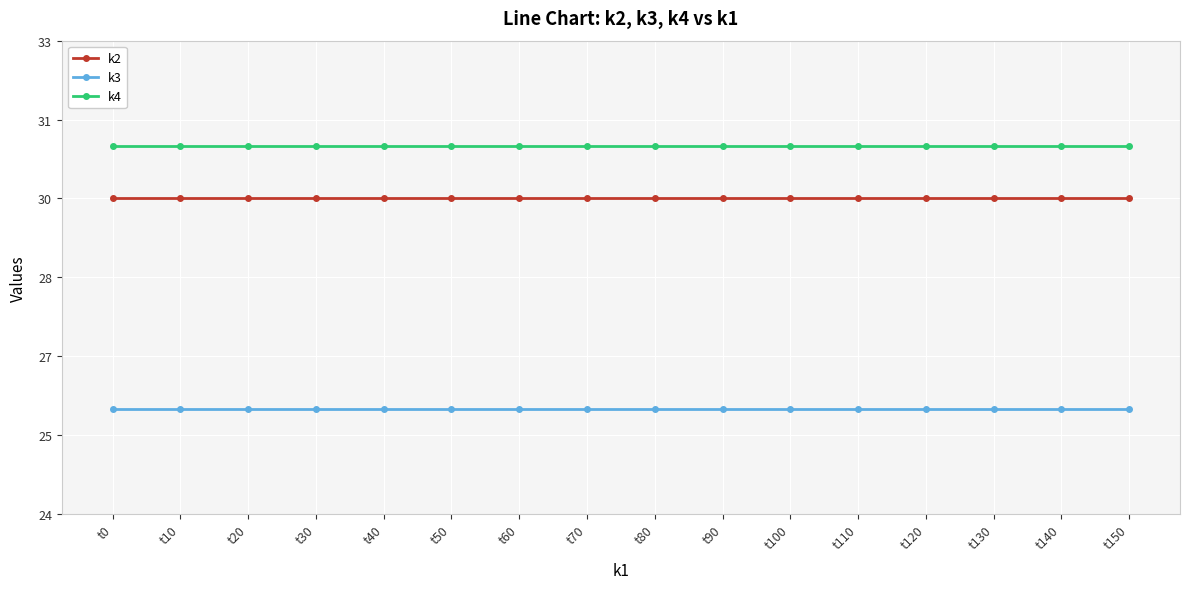

What are all the series names shown in the legend?

k2, k3, k4